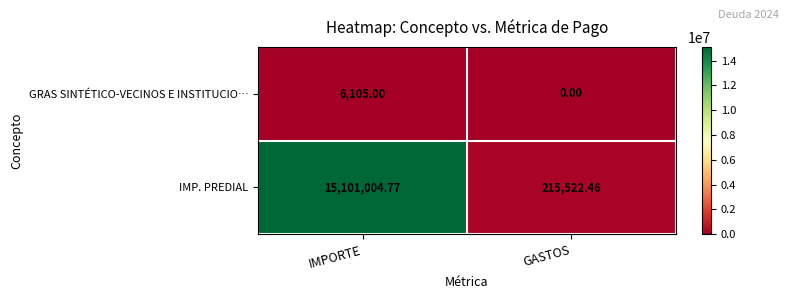

Which series has the largest range (max minus min)?

IMP. PREDIAL